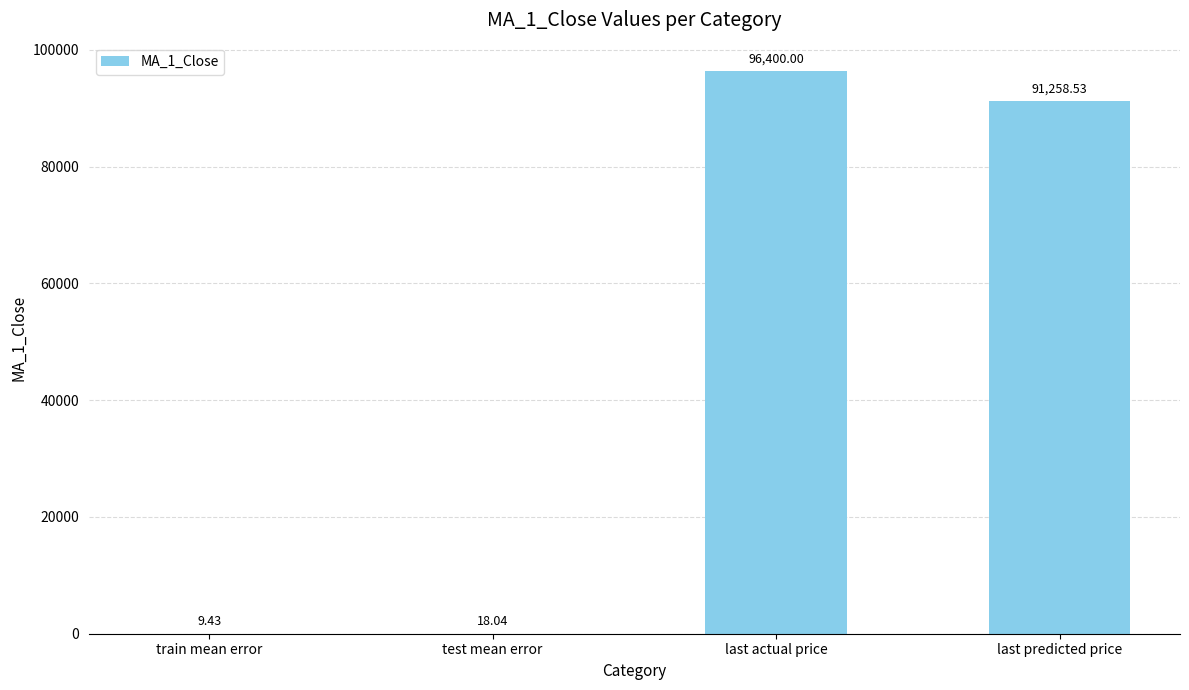

At which label does the data first exceed 91258?

last actual price